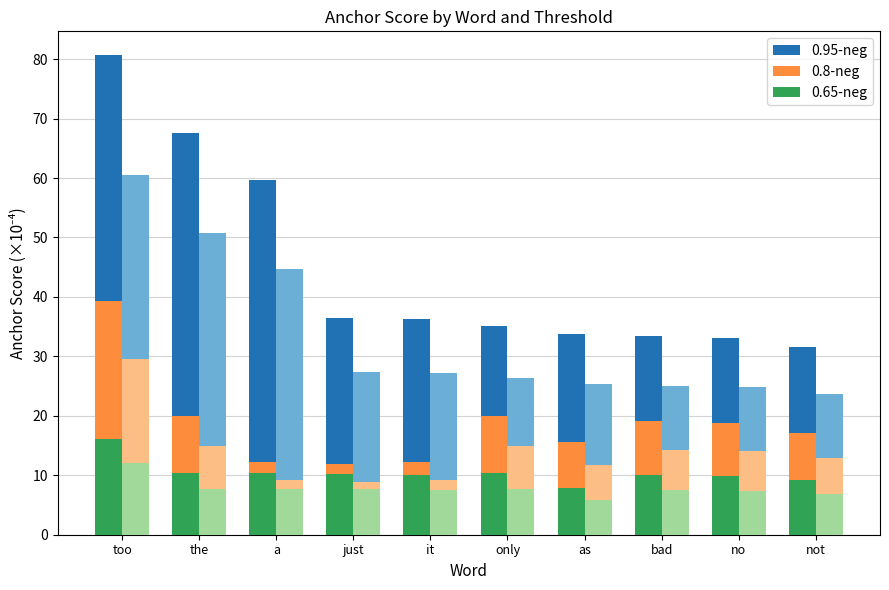

Rank the series by their average value, from highest to lowest.

0.95-neg, 0.8-neg, 0.65-neg